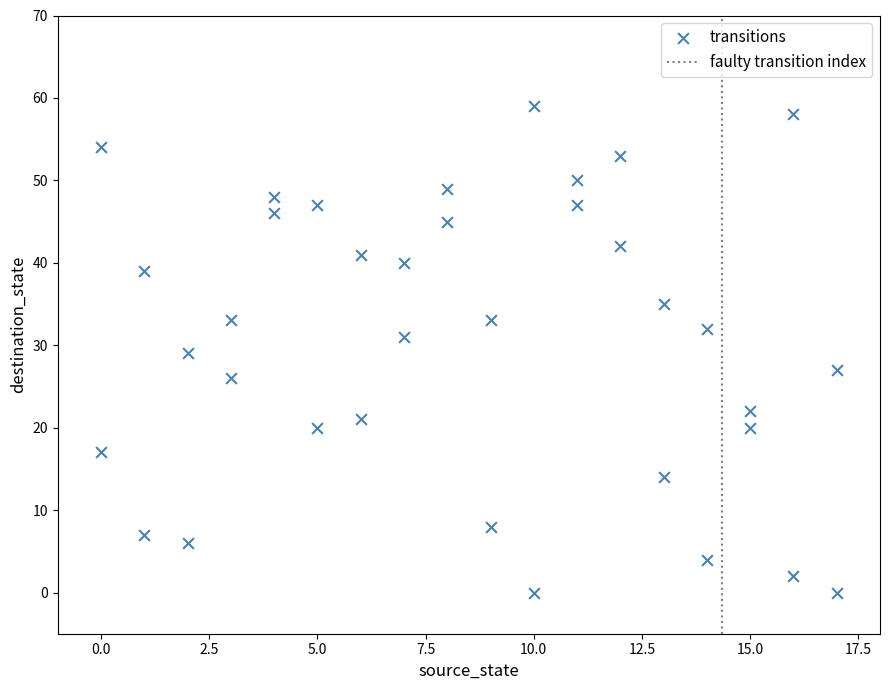

What is the range of Y values (max minus min)?

59